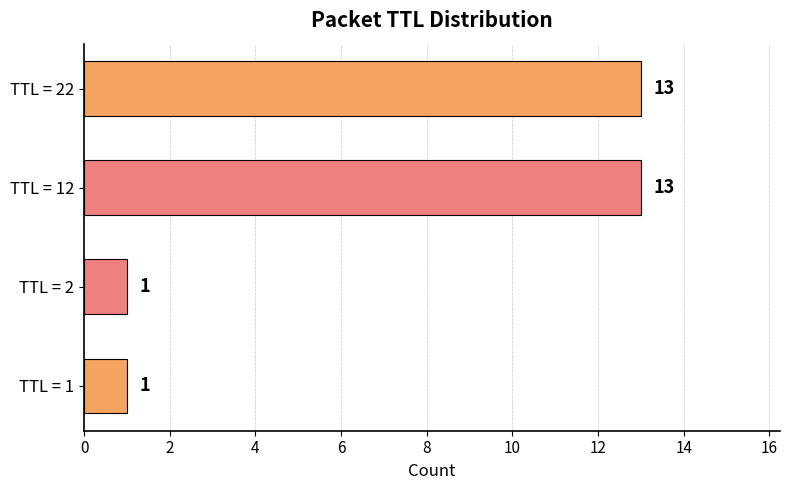

Are the bars horizontal?

Yes